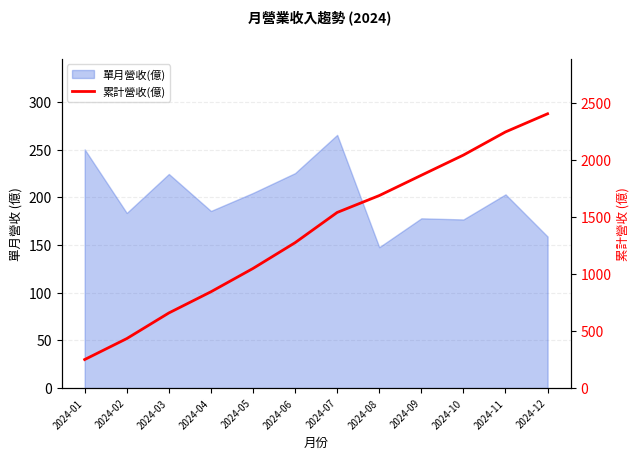

Which category has the lowest value across all series?

2024-01